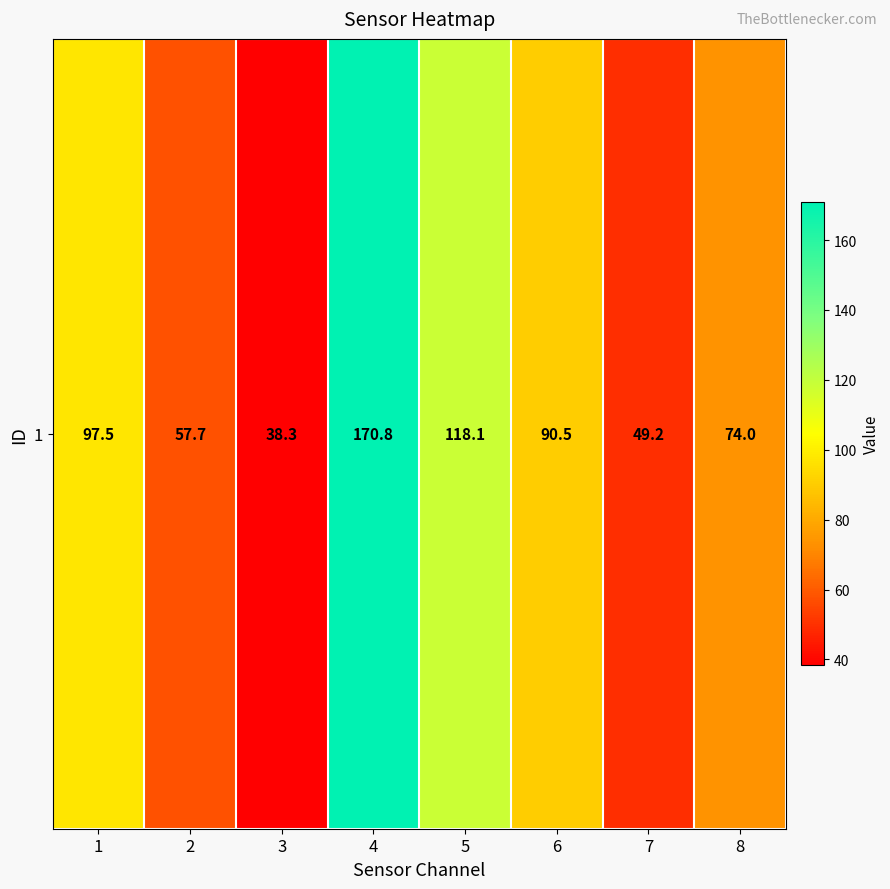

What is the minimum value shown in the chart?

38.3